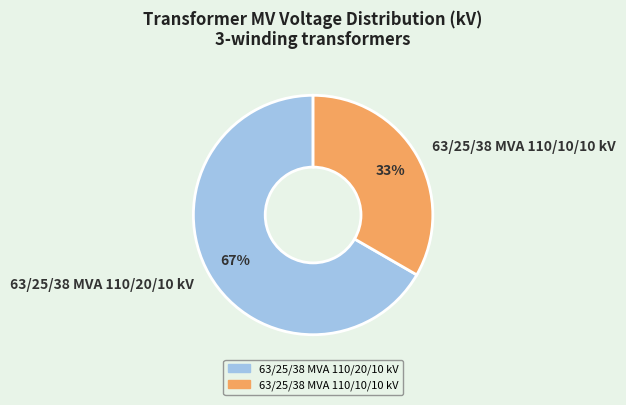

How many segments does this pie chart have?

2